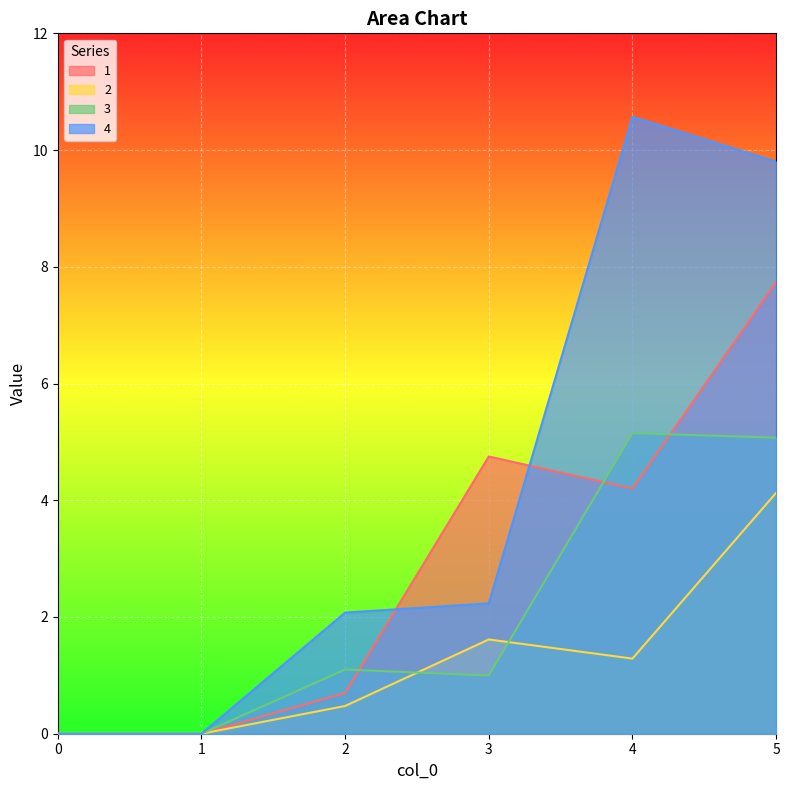

True or false: 1 has a value of 0.0 at 1.

True